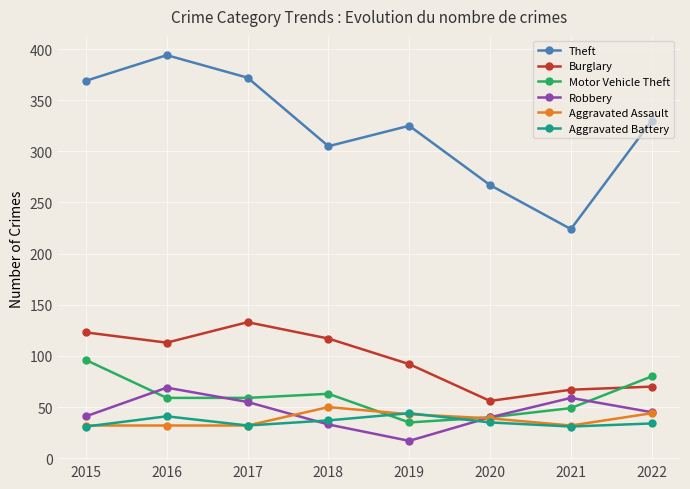

What is the difference between the second highest and second lowest values in the Aggravated Assault series?

12